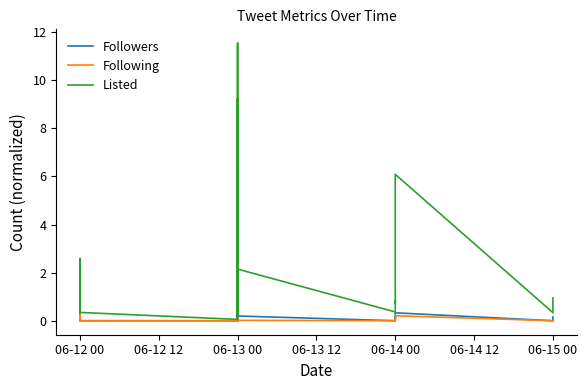

Reading right to left, transcribe all the data shown in this chart.

Followers: 0.2	0.0	0.3	0.1	0.2	0.1	0.1	0.0	0.2	0.2	0.0	0.1	0.0	0.1	1.6	0.1	0.0	1.0	0.0	0.1	0.1	0.0	0.2	0.1	0.0	0.1	0.4	0.0	0.0	0.1	0.0	0.0	0.0	0.1	0.0	1.0	0.0	0.0	0.0	1.0
Following: 0.0	0.0	0.2	0.0	0.0	0.0	0.0	0.0	0.0	0.1	0.0	0.0	0.0	0.0	0.0	0.0	0.1	0.1	0.0	0.0	0.0	0.0	0.1	0.0	0.0	0.0	0.0	0.0	0.0	0.0	0.0	0.0	0.0	0.0	0.0	0.6	0.0	0.0	0.0	1.0
Listed: 0.9	0.3	6.1	4.5	0.9	0.8	0.8	0.4	2.1	1.1	2.4	1.0	0.9	0.6	11.5	1.0	0.6	6.4	0.3	4.5	1.2	0.4	1.3	1.4	0.3	0.5	9.2	0.3	0.3	1.9	0.1	0.3	0.4	2.6	0.5	1.0	0.4	1.3	0.3	1.0